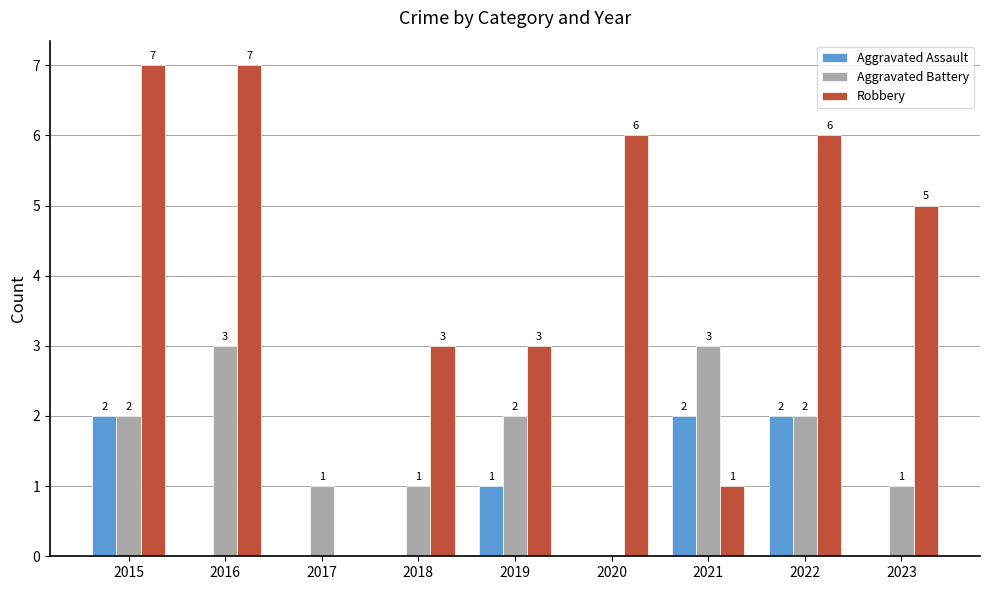

How many groups of bars are there?

9